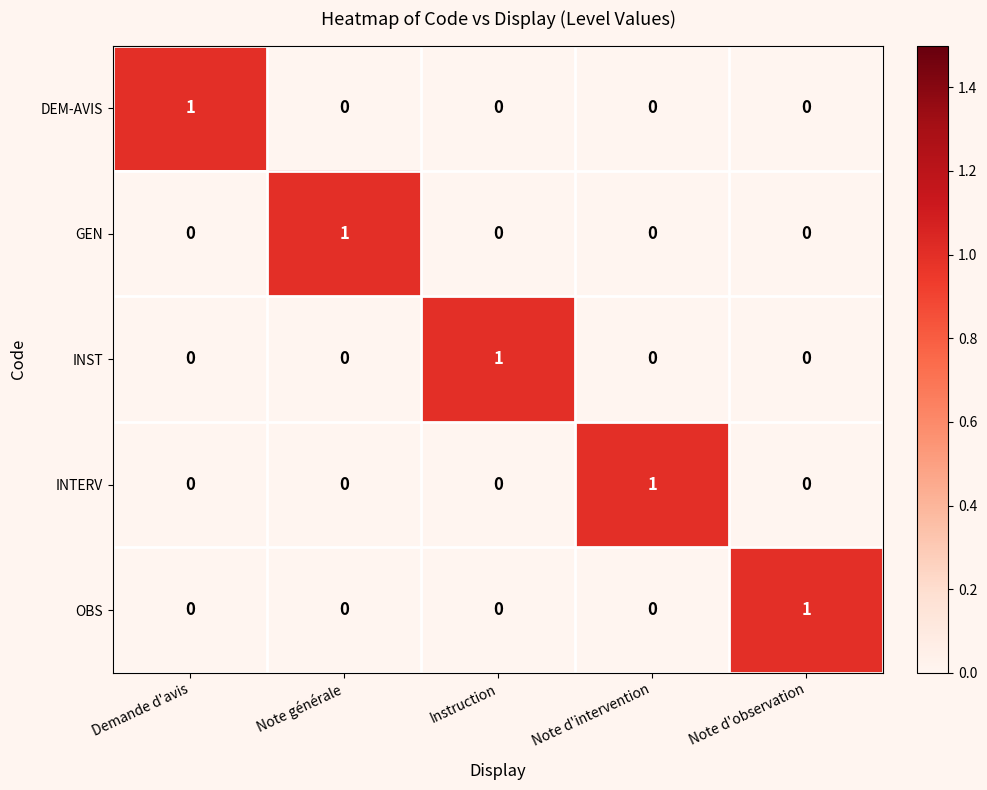

What is the difference between the highest and lowest values at Note générale?

1